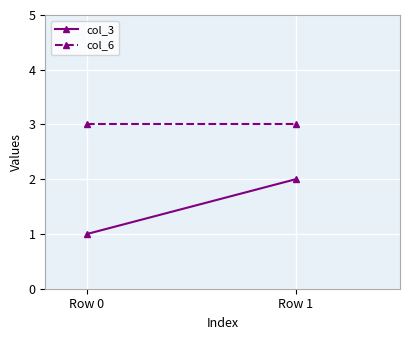

Where is col_3 nearest to the value 1?

Row 0